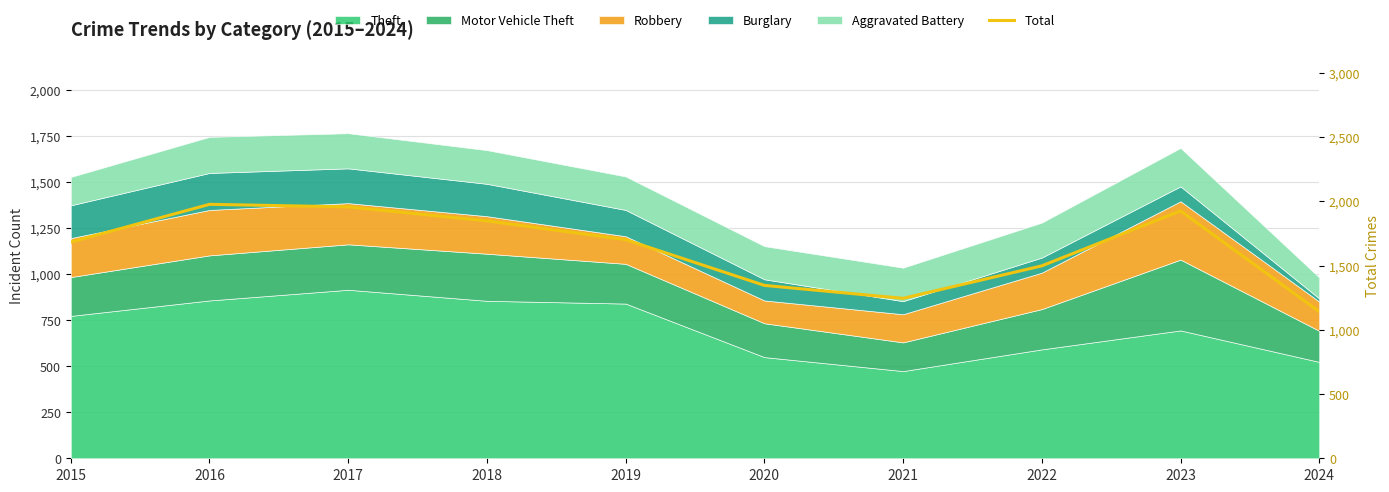

List the labels in order of value, smallest first.

2024, 2021, 2020, 2022, 2015, 2019, 2018, 2023, 2017, 2016